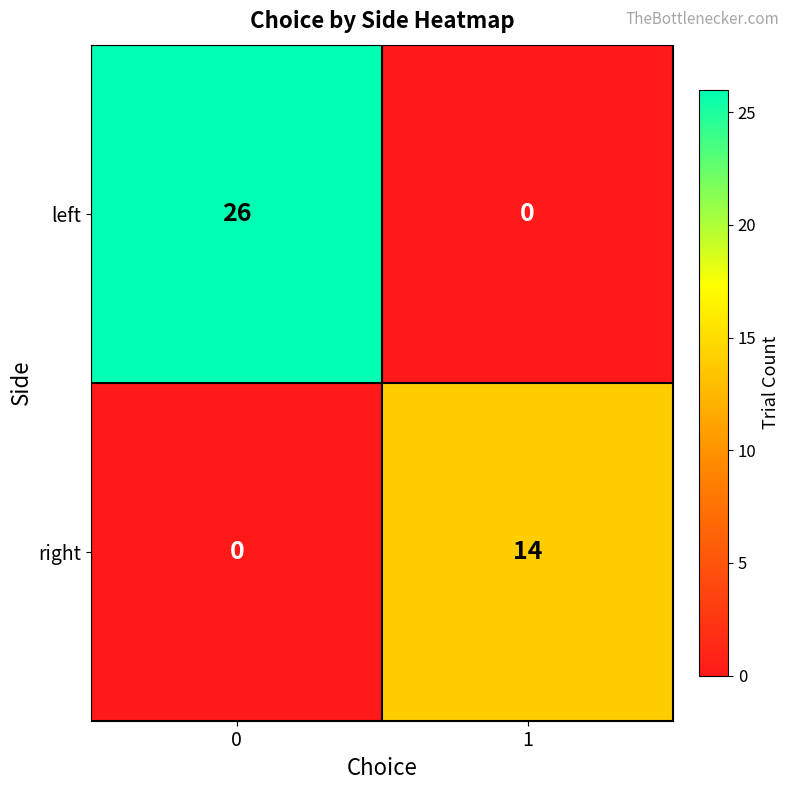

What is the average value of the right series?

7